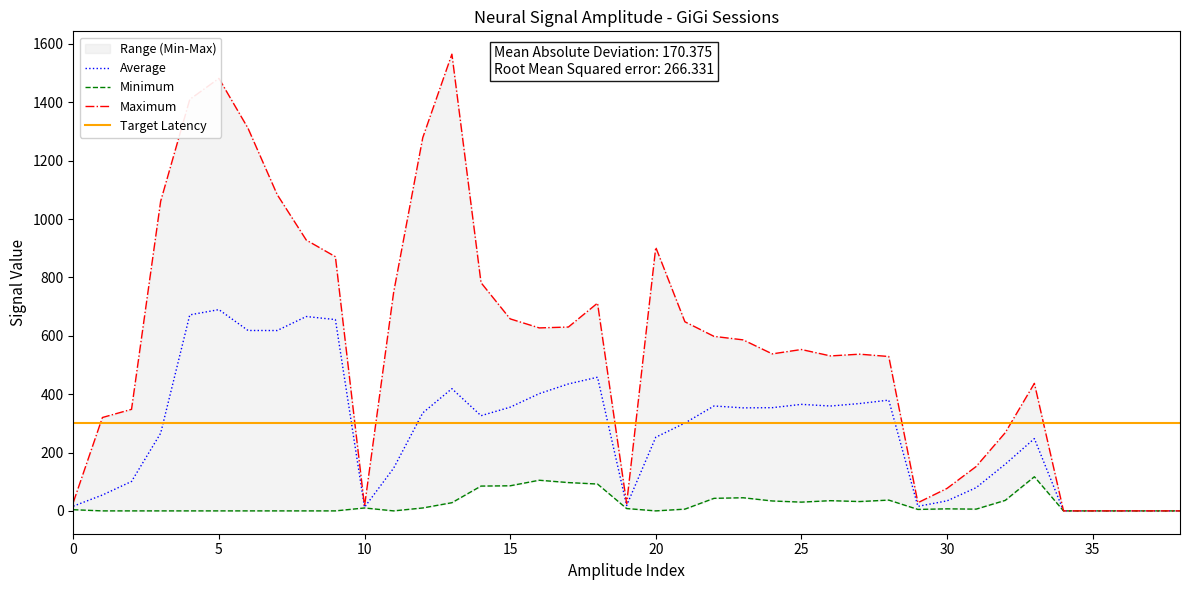

What is the difference between the highest and lowest values at 21?

642